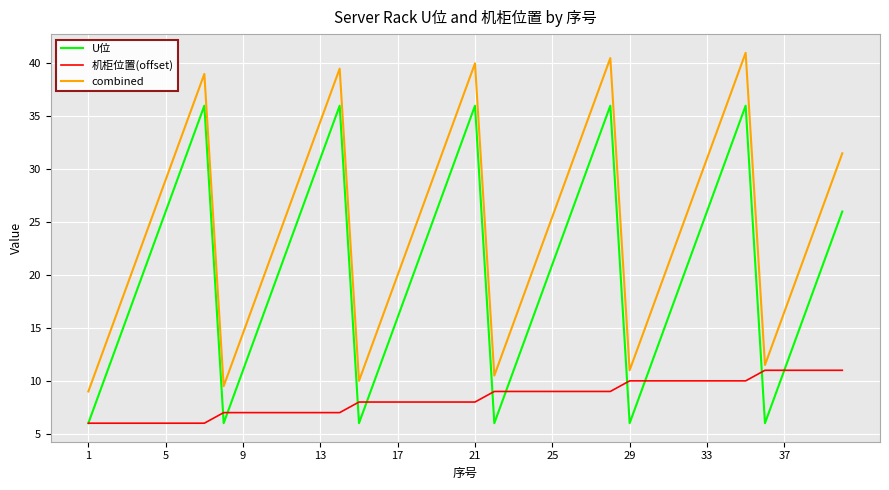

Rank the series by their maximum value, from highest to lowest.

combined, U位, 机柜位置(offset)